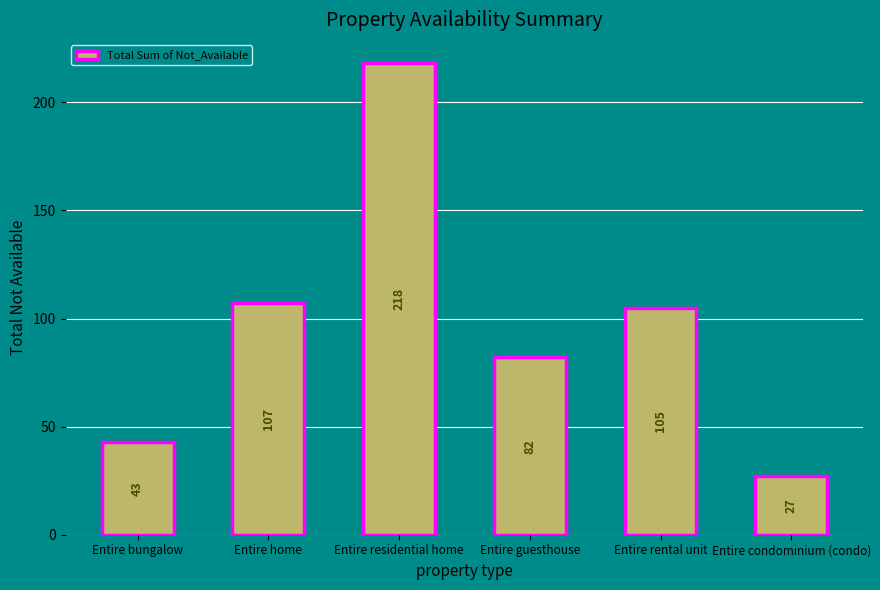

What is the difference between the maximum and minimum values?

191